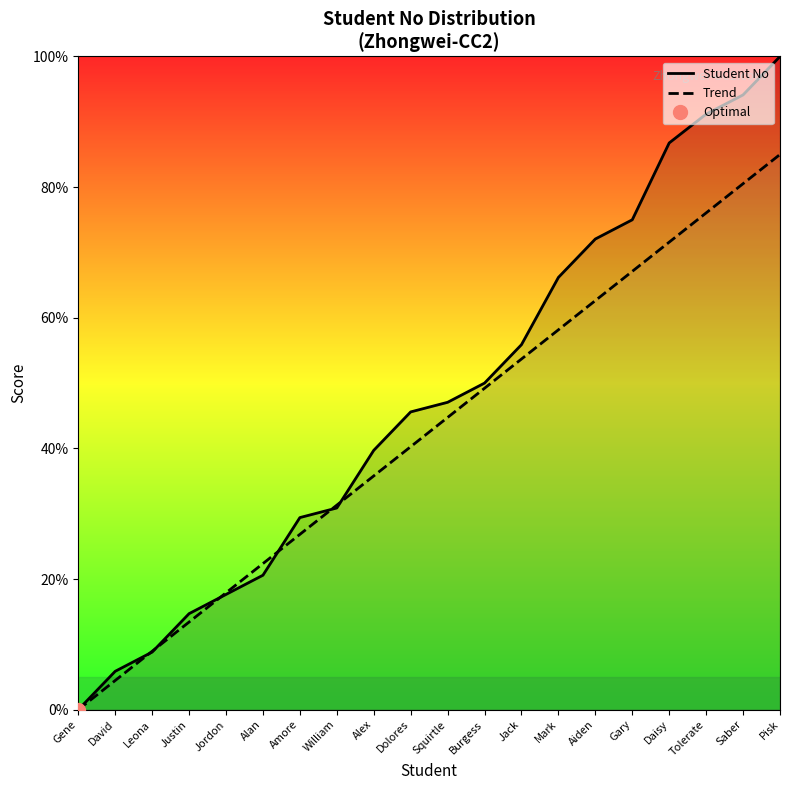

Between which two adjacent categories do Trend and Student No first intersect?

David and Leona